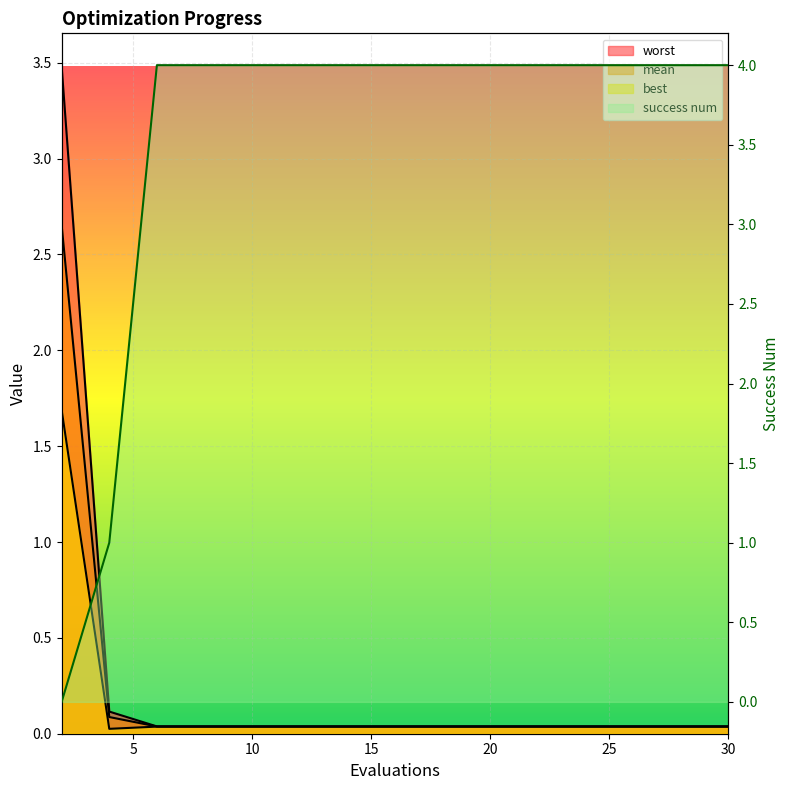

At 22, list the series in order from largest to smallest.

success num, worst, mean, best